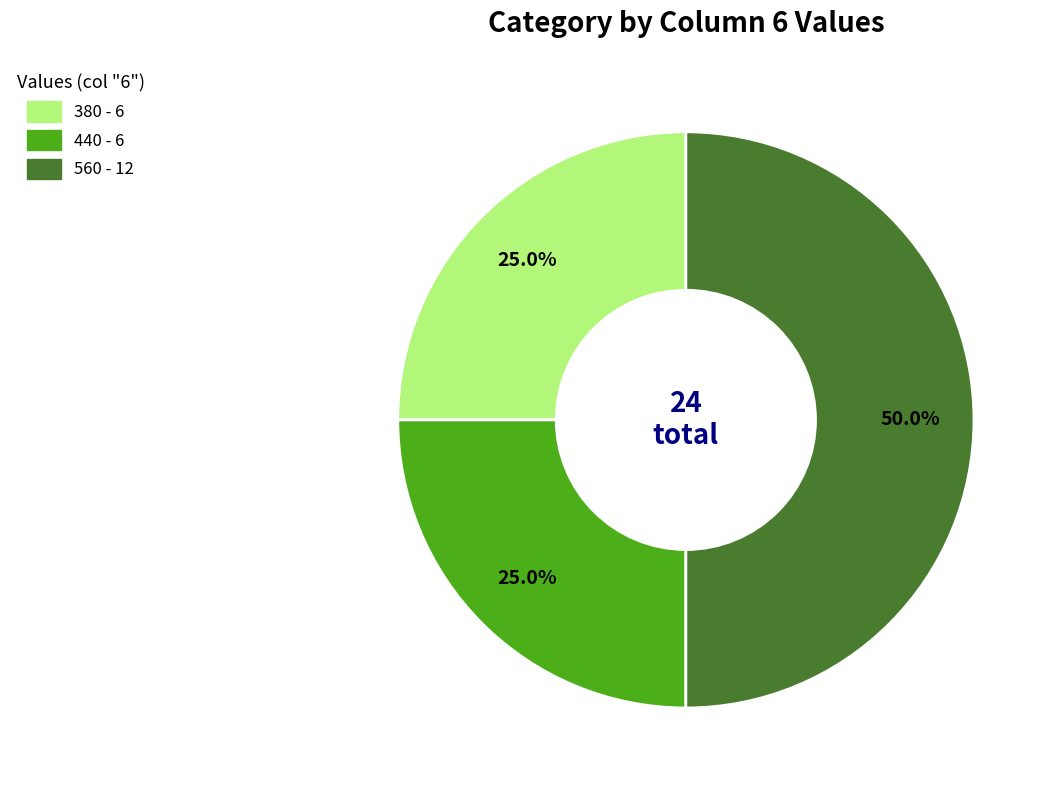

Approximately how many times larger is the value at 440 compared to 380?

1.0